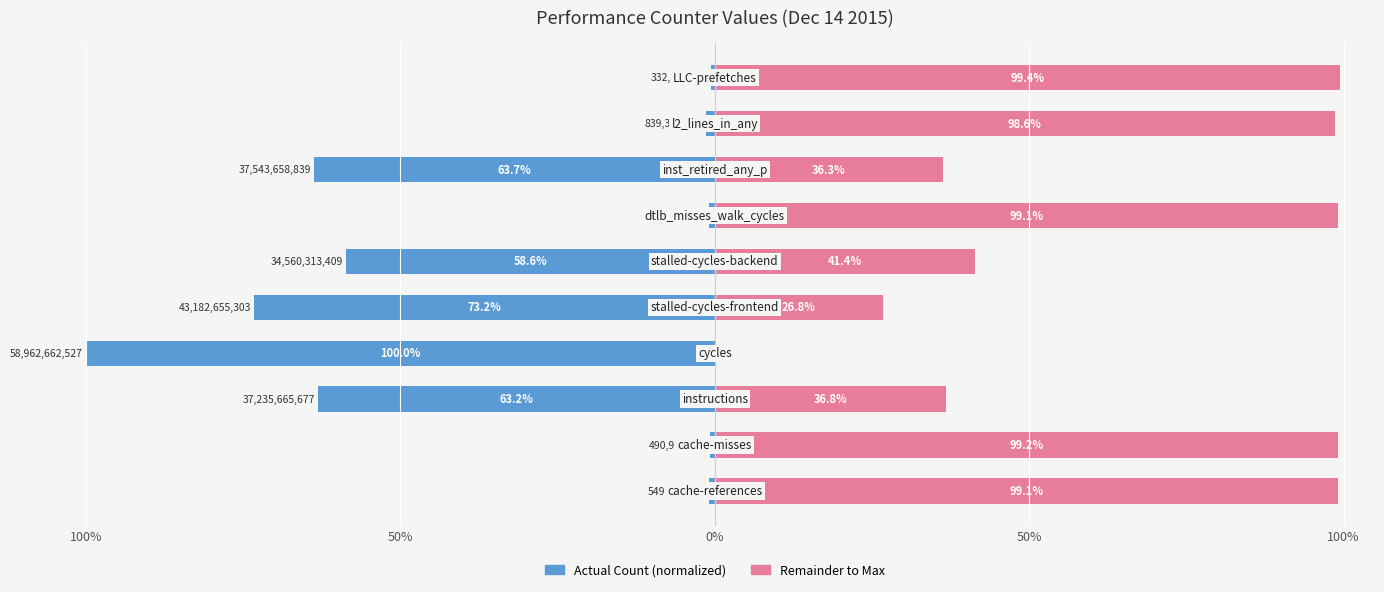

At how many categories does at least one series exceed 89?

5